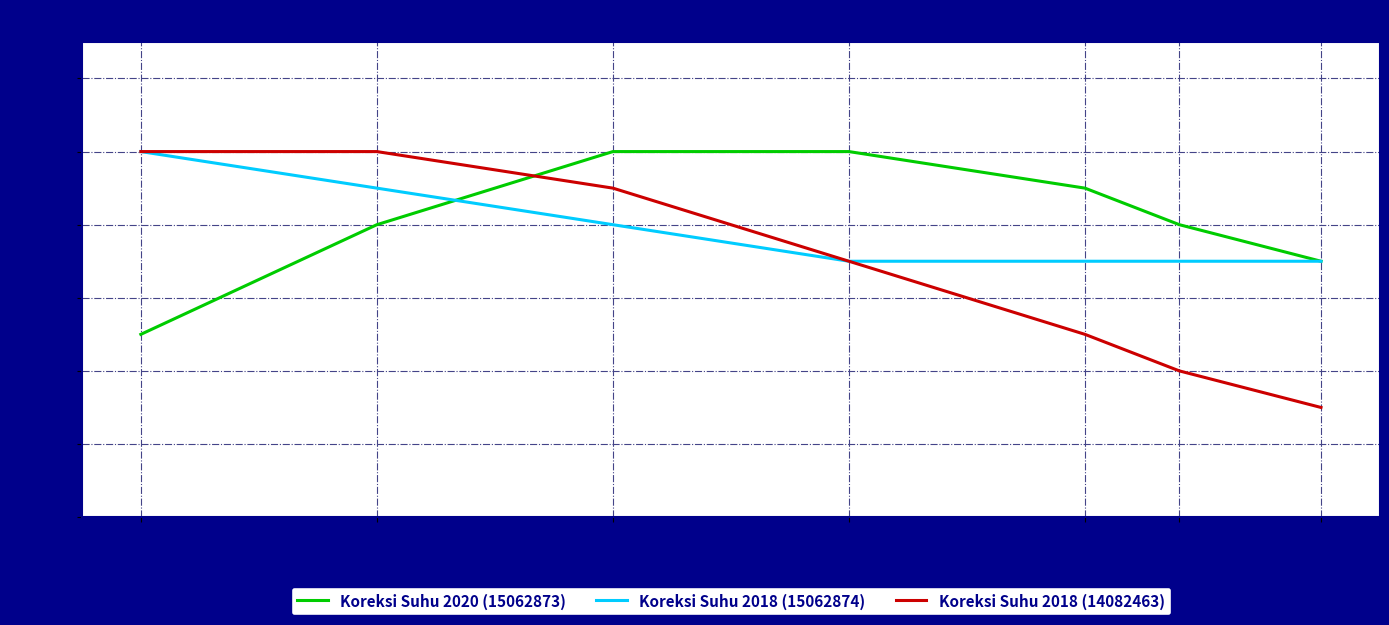

What is the lowest value of the Koreksi Suhu 2018 (14082463) series?

-0.7